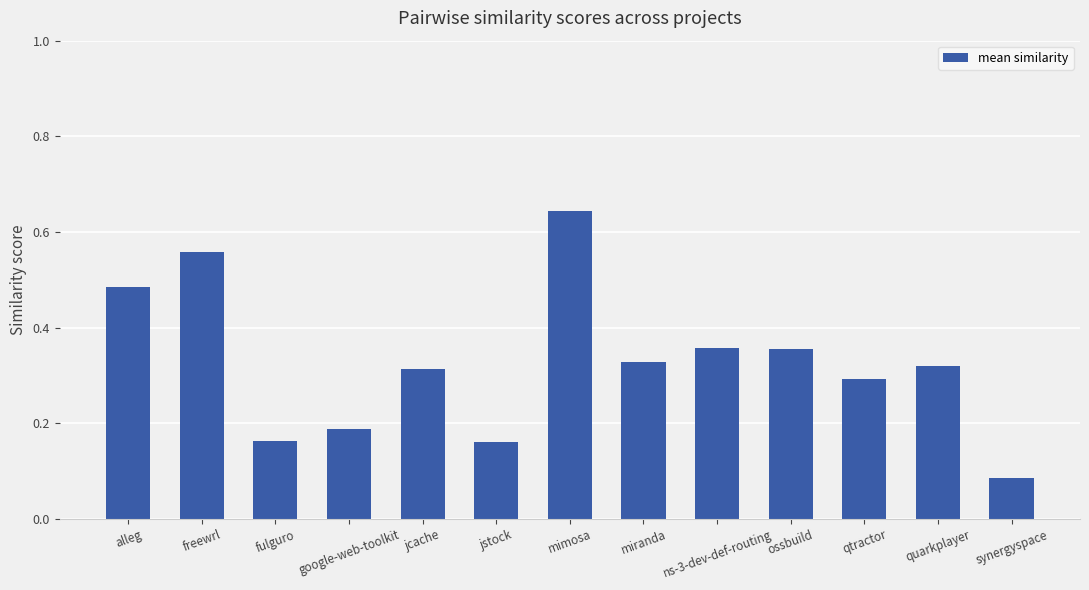

What is the sum of all values?

4.3